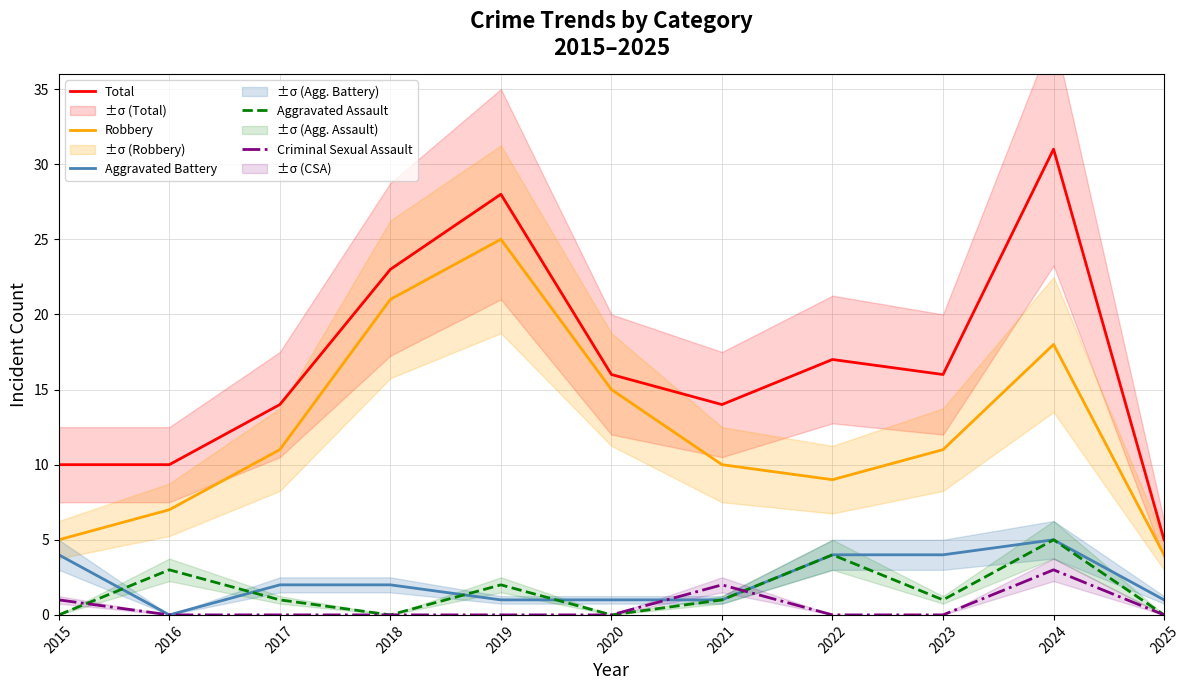

At how many categories does at least one series exceed 23?

2